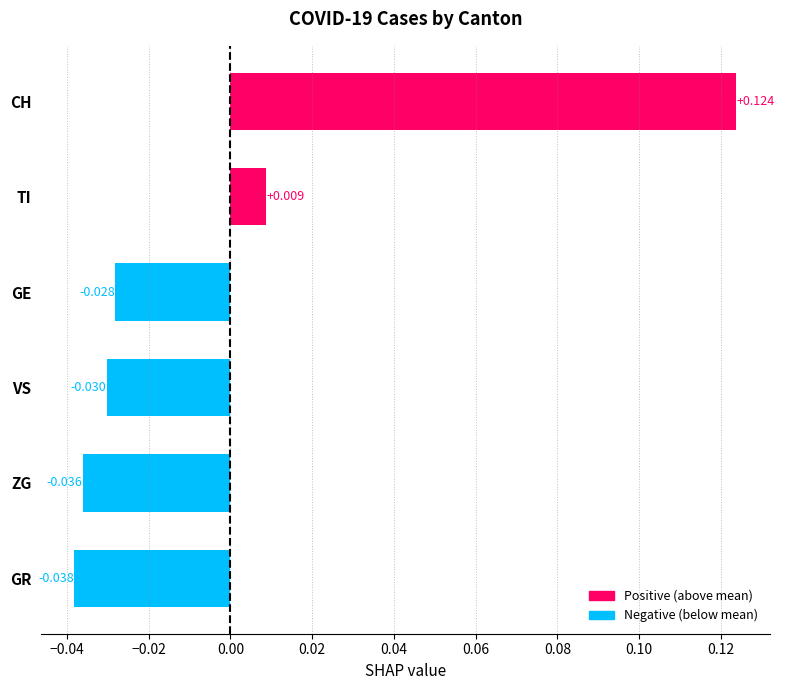

Where is the data nearest to the value 0?

TI